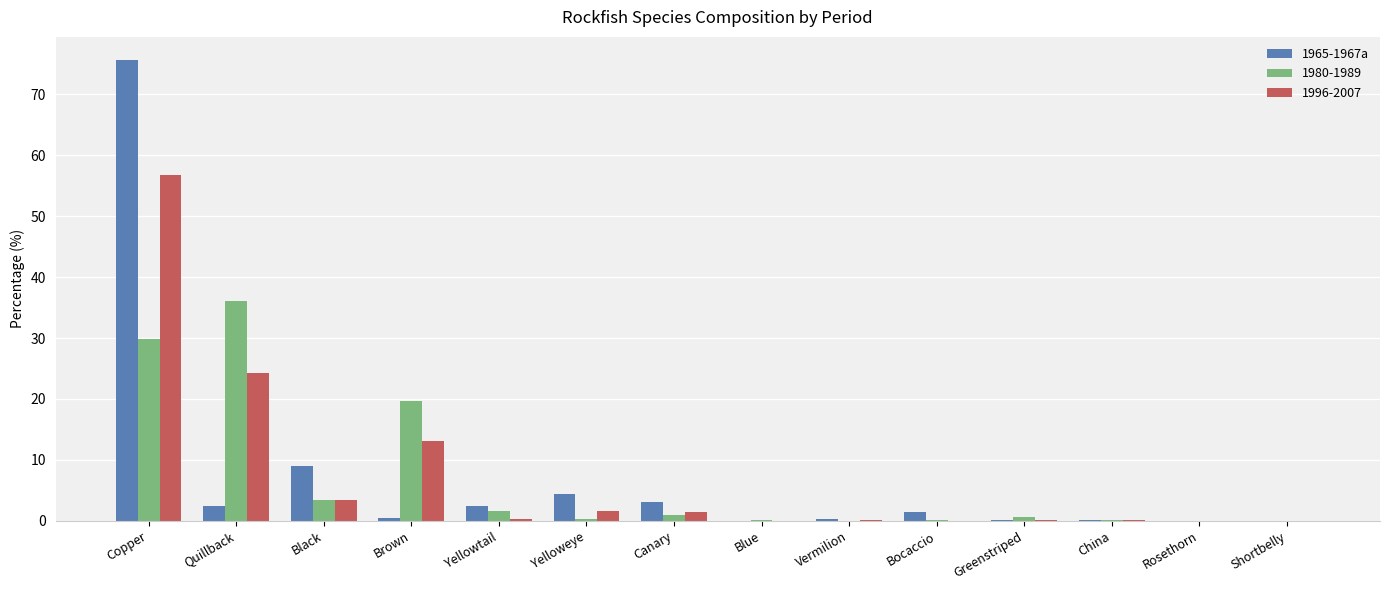

Which category has the highest value in the 1980-1989 series?

Quillback